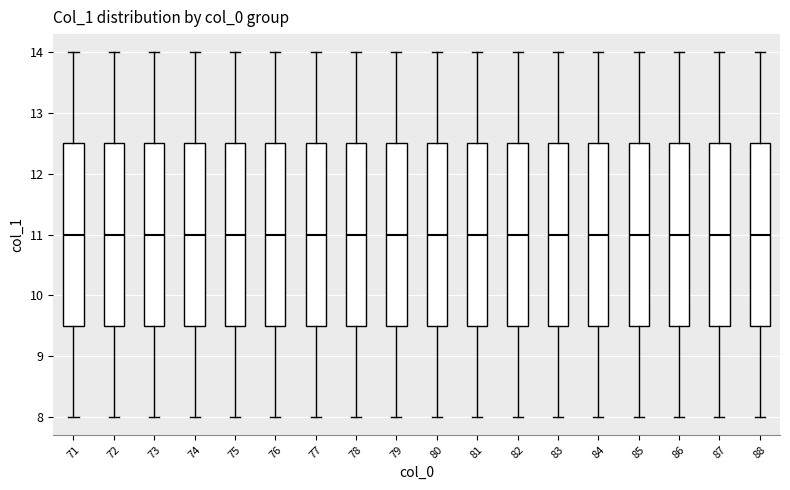

Where is the upper edge of the box at x = 72 on the y-axis? The values are not printed on the chart, so give them approximately, as read against the axis.

12.5